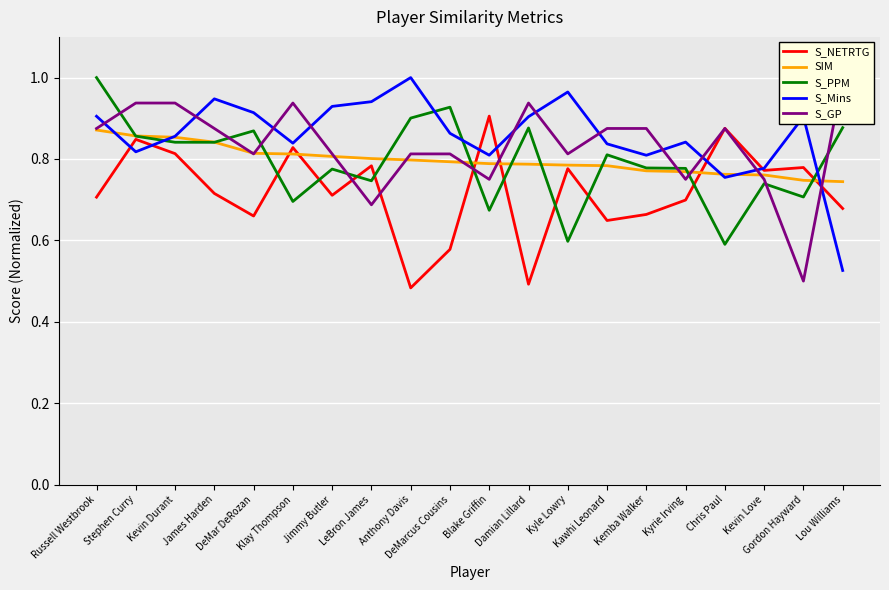

Reading left to right, extract all data points from this chart.

S_NETRTG: Russell Westbrook=0.7	Stephen Curry=0.8	Kevin Durant=0.8	James Harden=0.7	DeMar DeRozan=0.7	Klay Thompson=0.8	Jimmy Butler=0.7	LeBron James=0.8	Anthony Davis=0.5	DeMarcus Cousins=0.6	Blake Griffin=0.9	Damian Lillard=0.5	Kyle Lowry=0.8	Kawhi Leonard=0.6	Kemba Walker=0.7	Kyrie Irving=0.7	Chris Paul=0.9	Kevin Love=0.8	Gordon Hayward=0.8	Lou Williams=0.7
SIM: Russell Westbrook=0.9	Stephen Curry=0.9	Kevin Durant=0.9	James Harden=0.8	DeMar DeRozan=0.8	Klay Thompson=0.8	Jimmy Butler=0.8	LeBron James=0.8	Anthony Davis=0.8	DeMarcus Cousins=0.8	Blake Griffin=0.8	Damian Lillard=0.8	Kyle Lowry=0.8	Kawhi Leonard=0.8	Kemba Walker=0.8	Kyrie Irving=0.8	Chris Paul=0.8	Kevin Love=0.8	Gordon Hayward=0.7	Lou Williams=0.7
S_PPM: Russell Westbrook=1.0	Stephen Curry=0.9	Kevin Durant=0.8	James Harden=0.8	DeMar DeRozan=0.9	Klay Thompson=0.7	Jimmy Butler=0.8	LeBron James=0.7	Anthony Davis=0.9	DeMarcus Cousins=0.9	Blake Griffin=0.7	Damian Lillard=0.9	Kyle Lowry=0.6	Kawhi Leonard=0.8	Kemba Walker=0.8	Kyrie Irving=0.8	Chris Paul=0.6	Kevin Love=0.7	Gordon Hayward=0.7	Lou Williams=0.9
S_Mins: Russell Westbrook=0.9	Stephen Curry=0.8	Kevin Durant=0.9	James Harden=0.9	DeMar DeRozan=0.9	Klay Thompson=0.8	Jimmy Butler=0.9	LeBron James=0.9	Anthony Davis=1.0	DeMarcus Cousins=0.9	Blake Griffin=0.8	Damian Lillard=0.9	Kyle Lowry=1.0	Kawhi Leonard=0.8	Kemba Walker=0.8	Kyrie Irving=0.8	Chris Paul=0.8	Kevin Love=0.8	Gordon Hayward=0.9	Lou Williams=0.5
S_GP: Russell Westbrook=0.9	Stephen Curry=0.9	Kevin Durant=0.9	James Harden=0.9	DeMar DeRozan=0.8	Klay Thompson=0.9	Jimmy Butler=0.8	LeBron James=0.7	Anthony Davis=0.8	DeMarcus Cousins=0.8	Blake Griffin=0.8	Damian Lillard=0.9	Kyle Lowry=0.8	Kawhi Leonard=0.9	Kemba Walker=0.9	Kyrie Irving=0.8	Chris Paul=0.9	Kevin Love=0.8	Gordon Hayward=0.5	Lou Williams=1.0